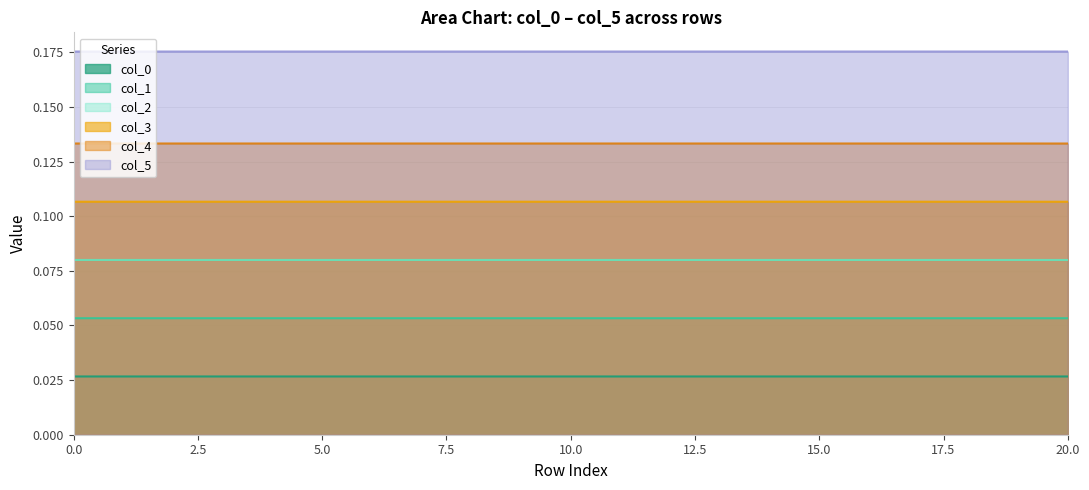

Which series has the largest total across all categories?

col_5